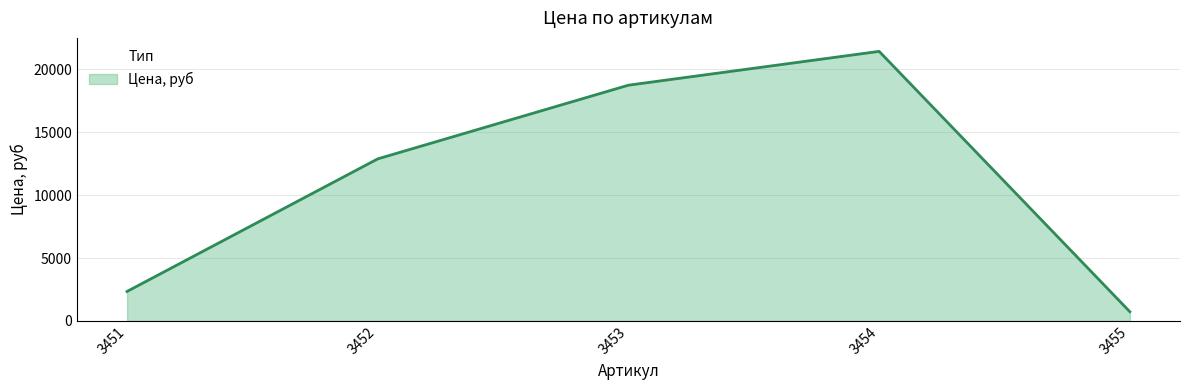

What is the sum of the values at 3453 and 3452?

31640